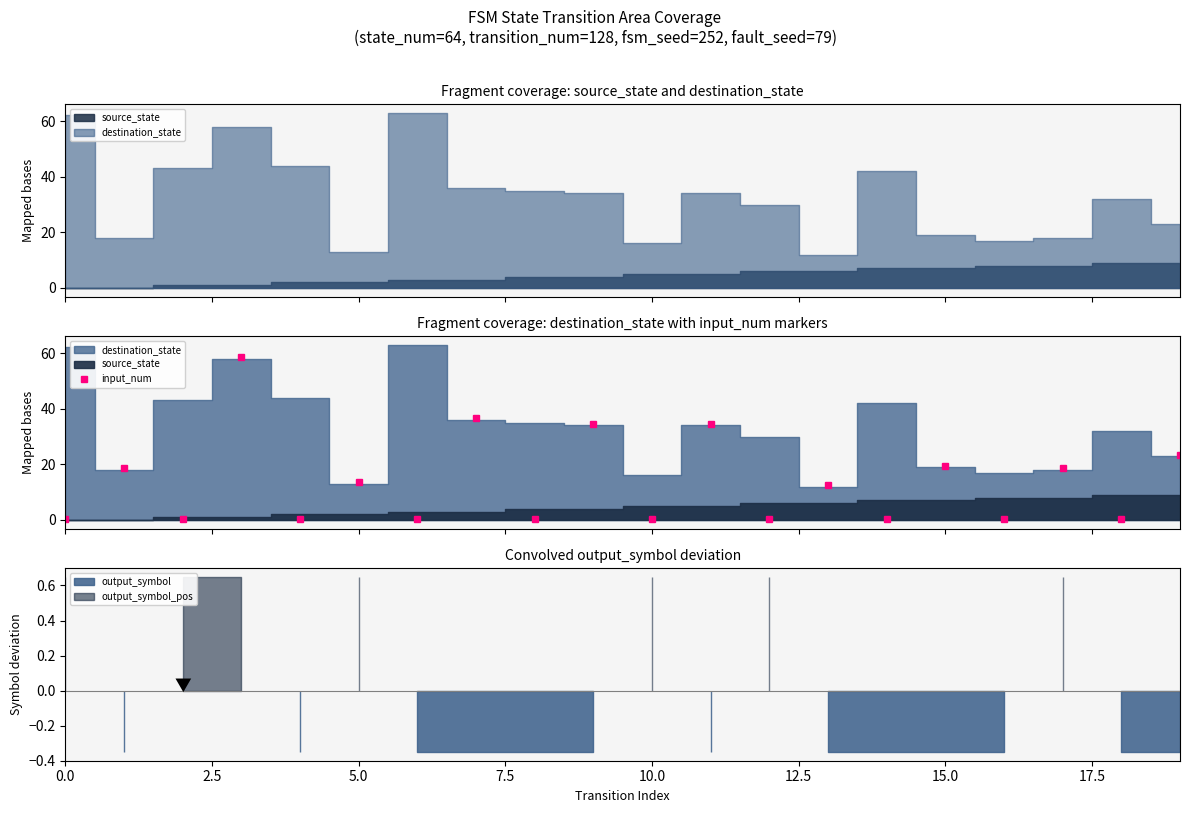

At which category does destination_state reach its first local valley?

1